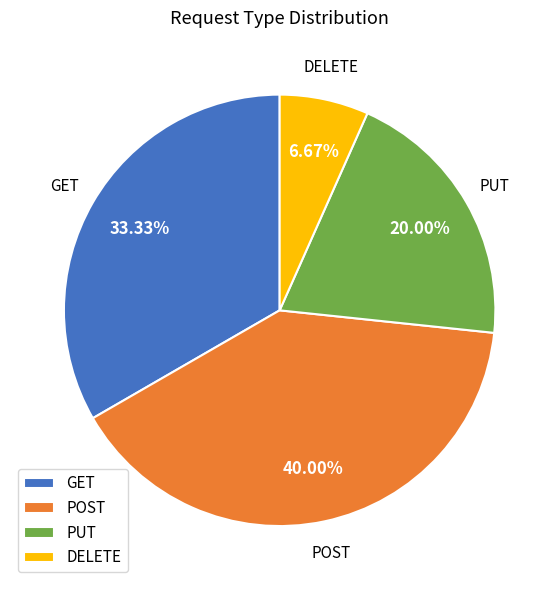

Approximately how many times larger is the value at POST compared to DELETE?

6.0